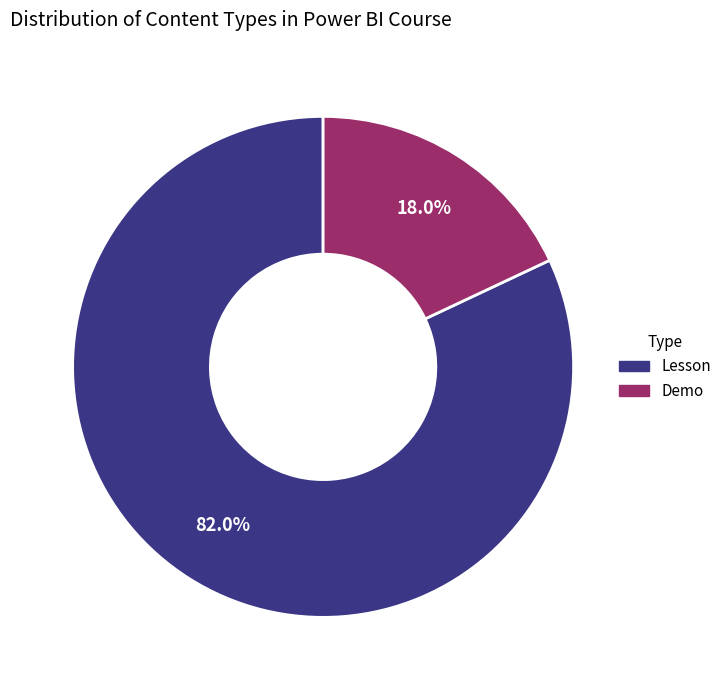

To the nearest percent, what portion does Lesson represent?

82%